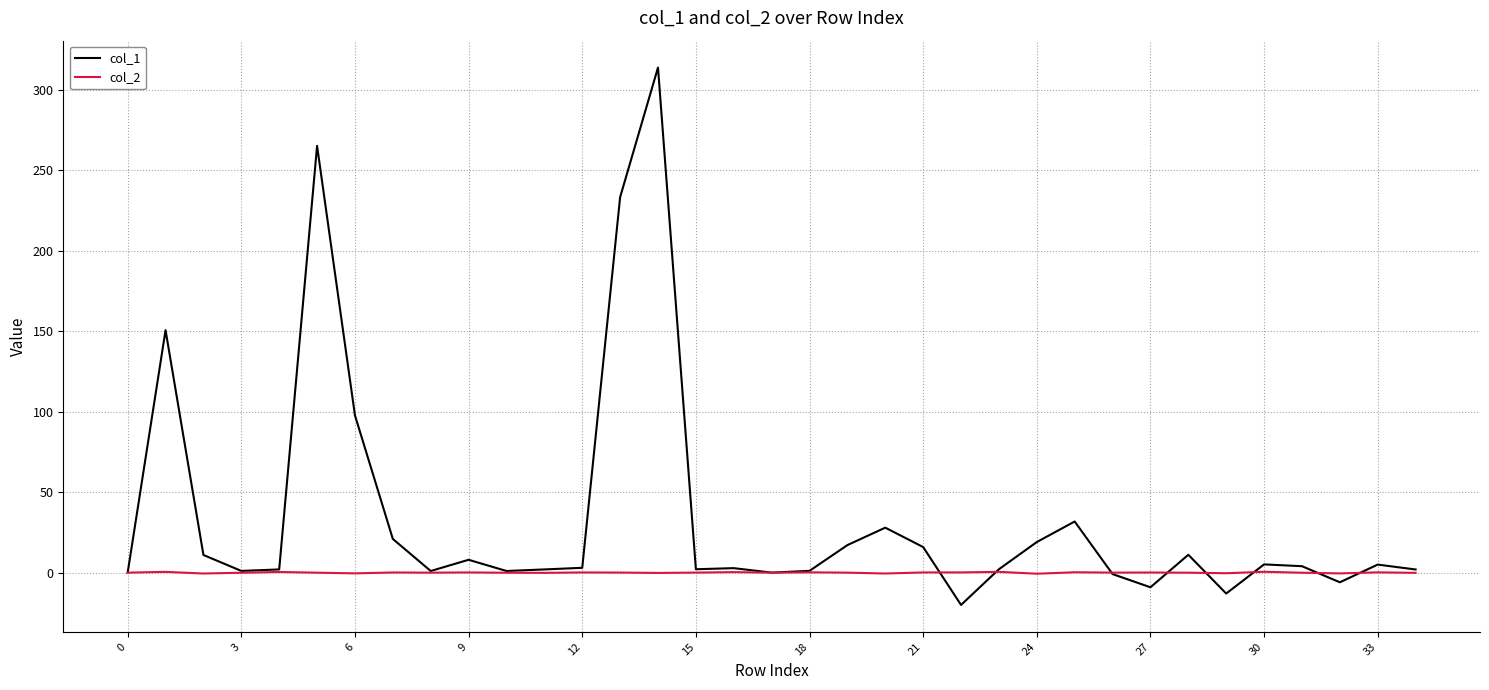

Which series has the largest total across all categories?

col_1